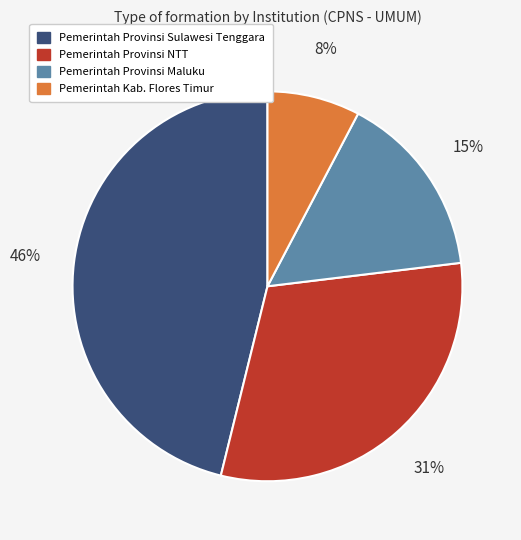

How many segments does this pie chart have?

4